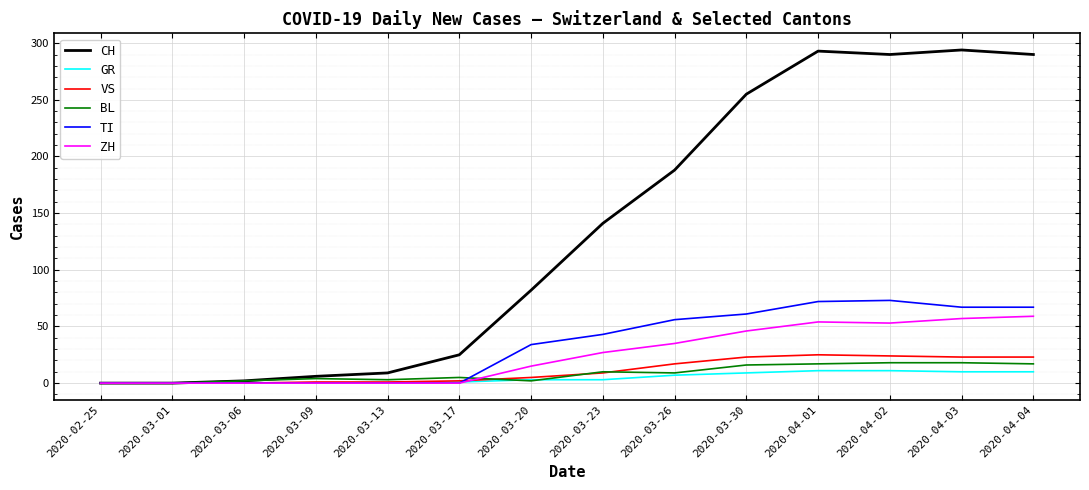

Which series has the largest range (max minus min)?

CH